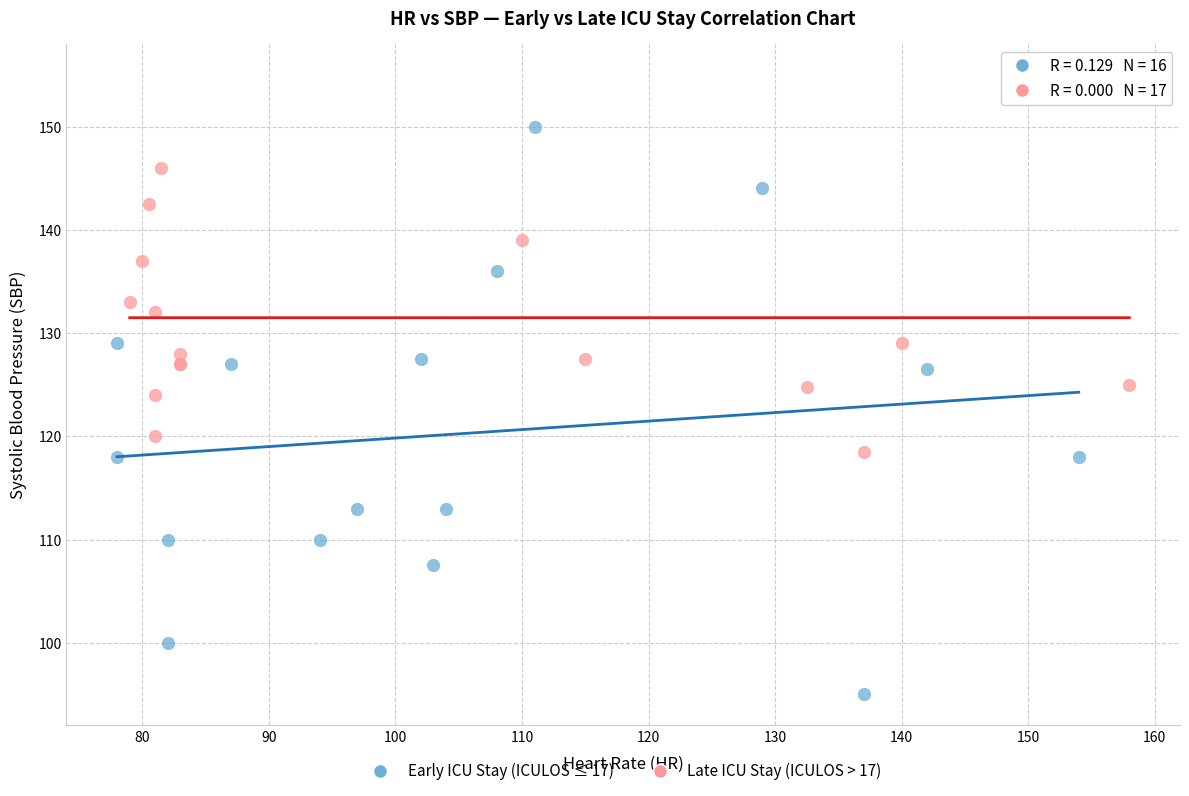

Which series has the widest spread of Y values?

Early ICU Stay (ICULOS ≤ 17)